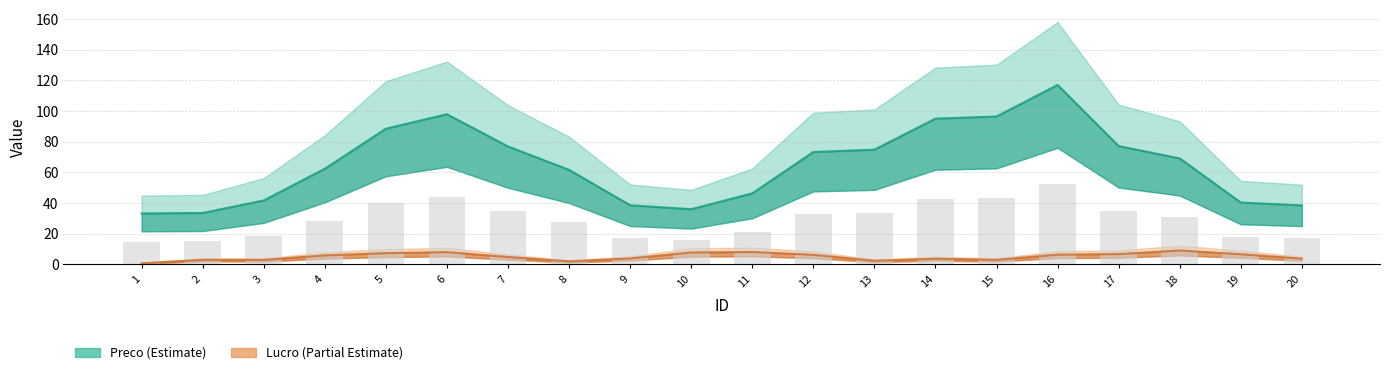

What is the total value across all series at 20?

35.3